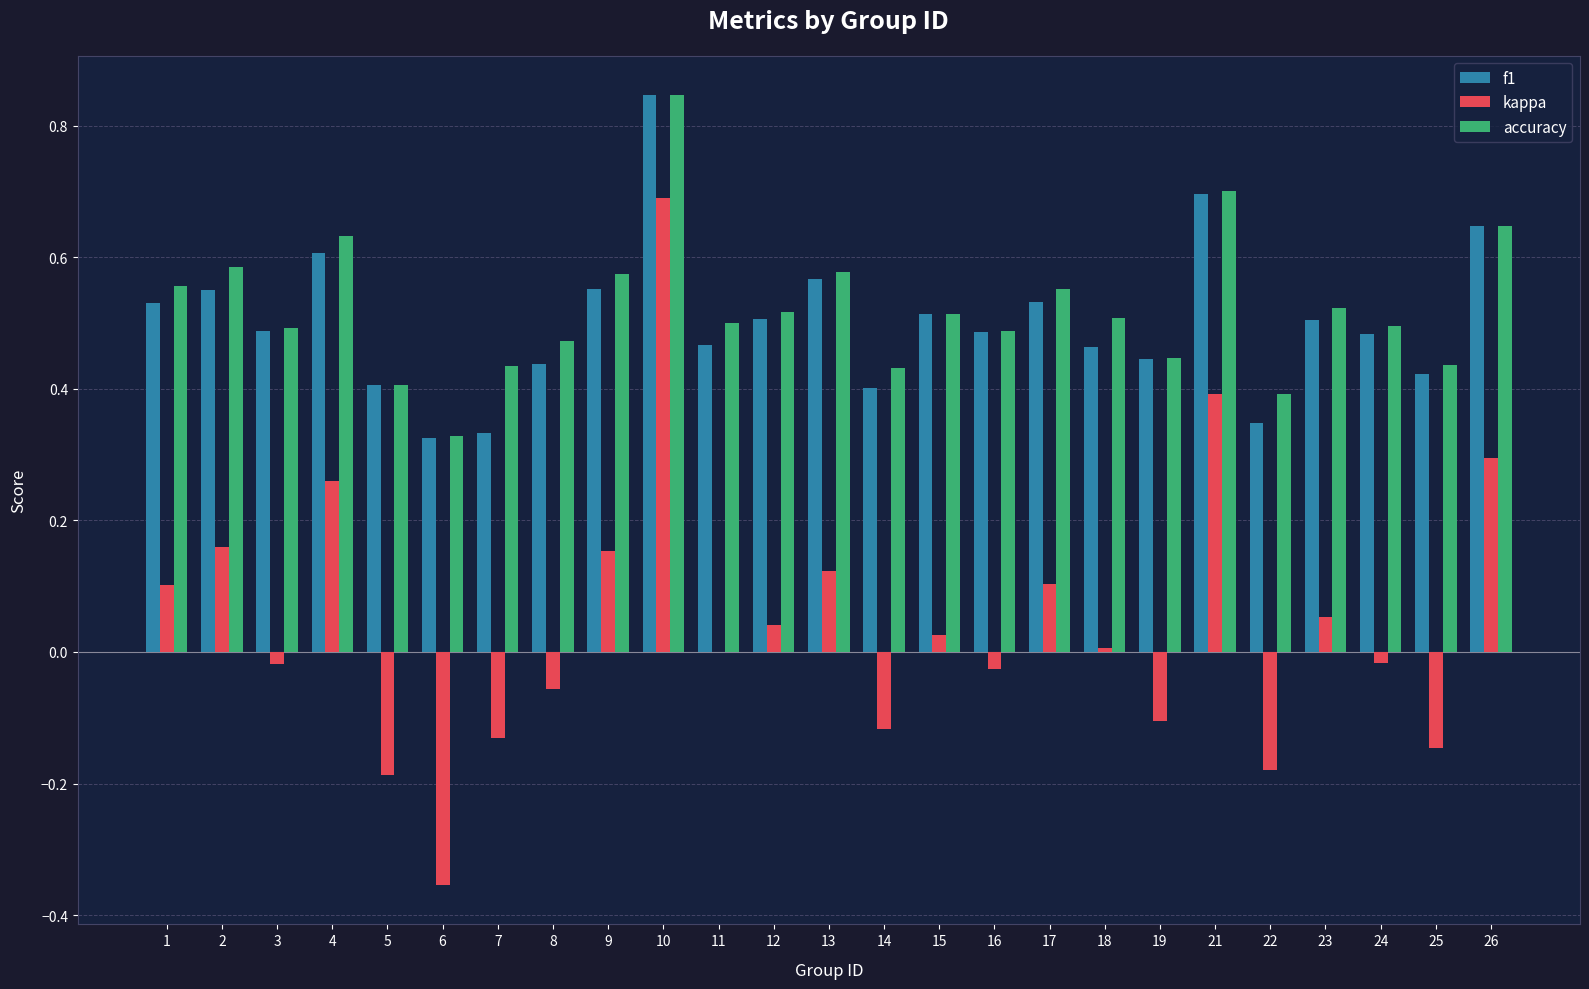

Which series changed the most between 11 and 19?

kappa